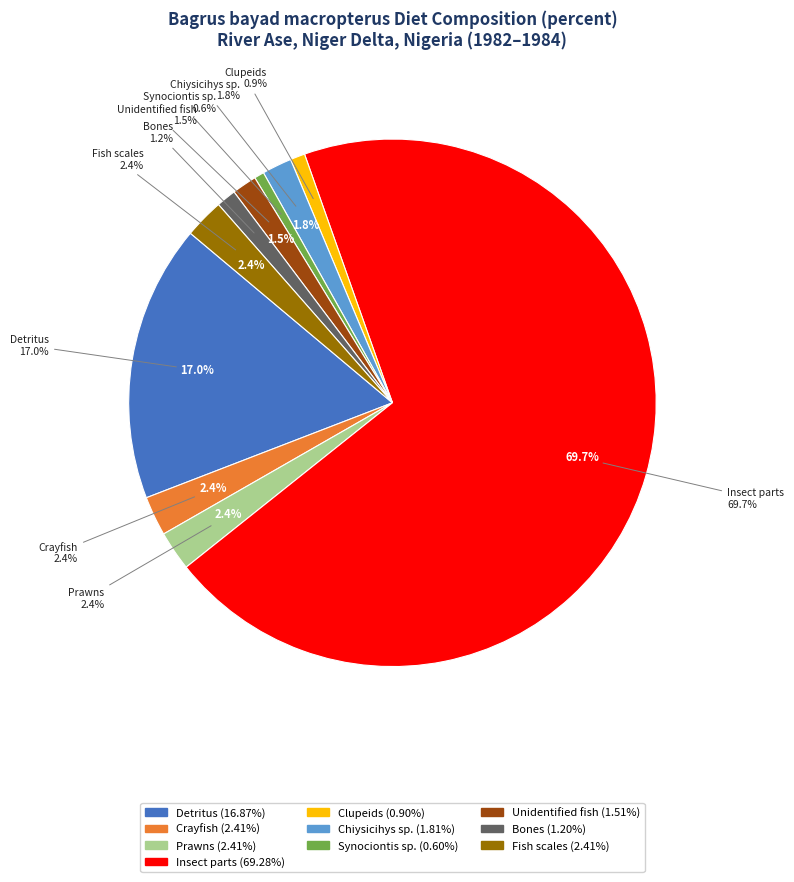

To the nearest percent, what percentage of the pie is Clupeids?

1%